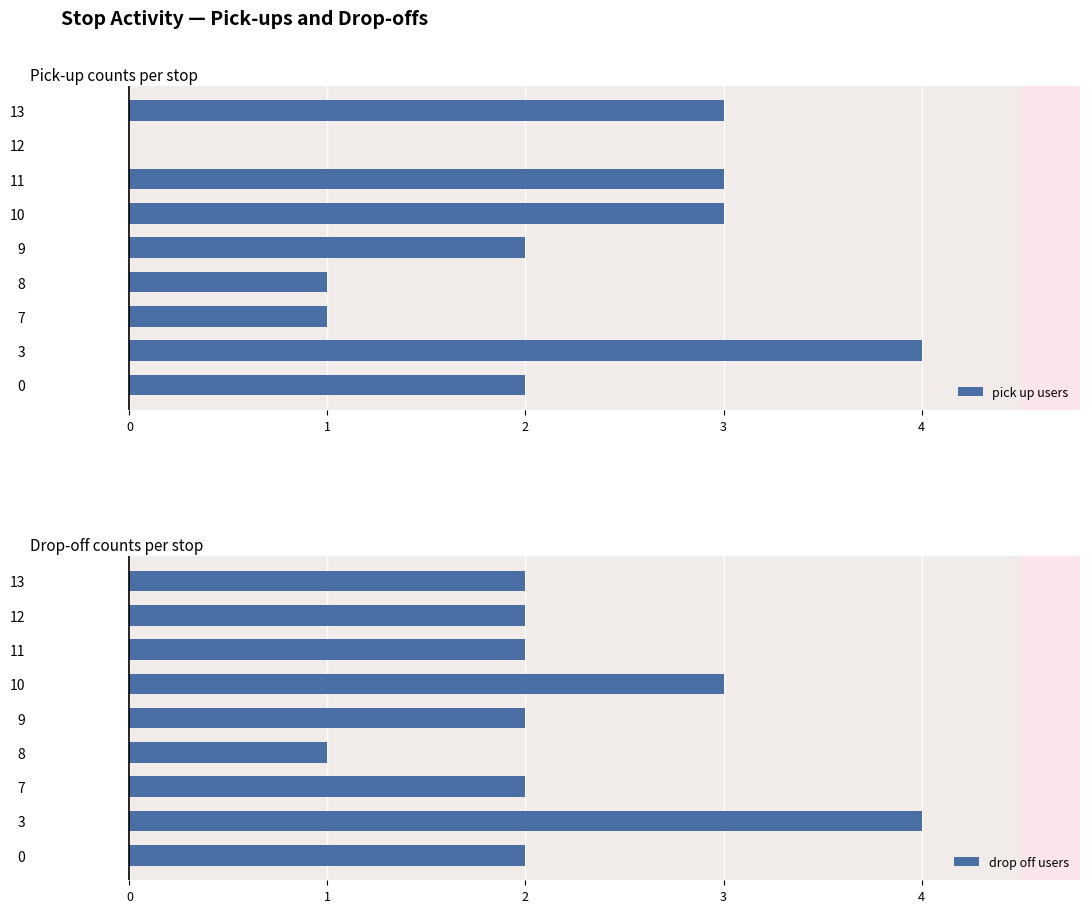

Rank the series by their maximum value, from highest to lowest.

pick up users, drop off users